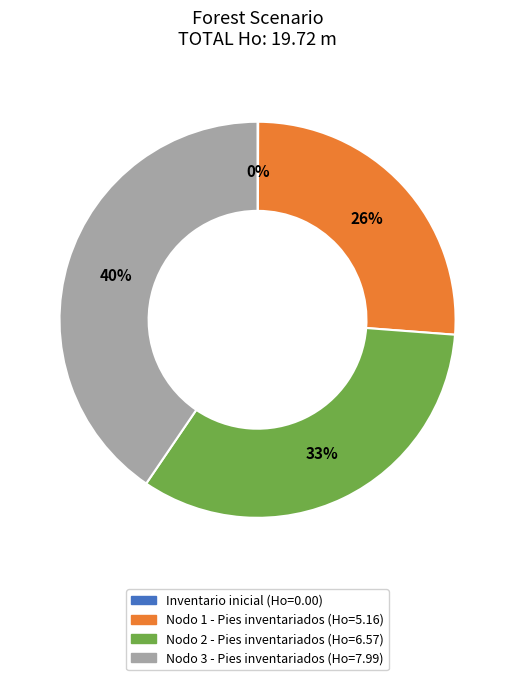

To the nearest percent, what percentage of the pie is Nodo 1 - Pies inventariados?

26%